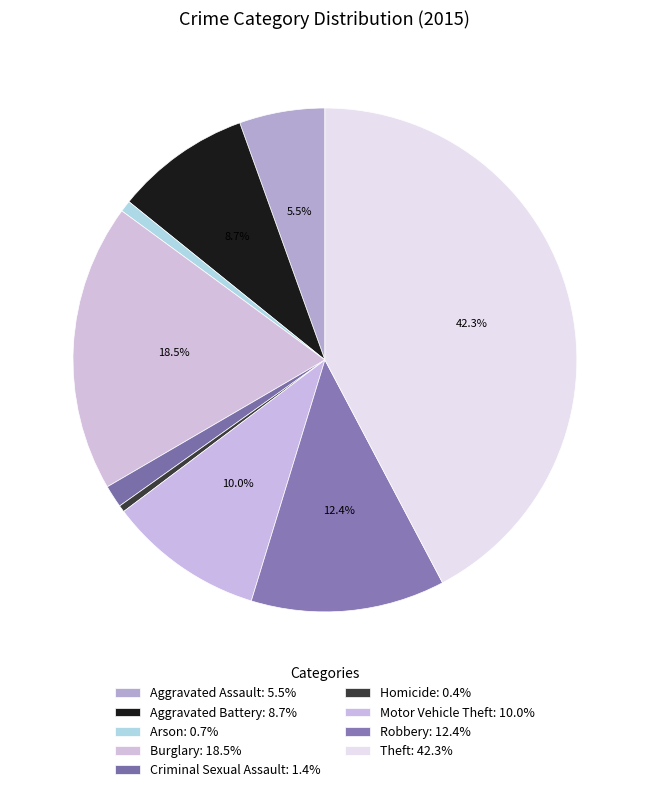

What is the ratio of the value at Aggravated Assault to the value at Criminal Sexual Assault?

3.8